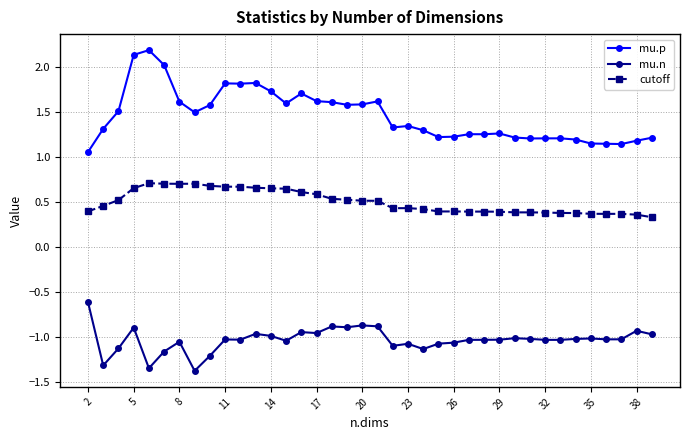

Rank the series by their maximum value, from highest to lowest.

mu.p, cutoff, mu.n